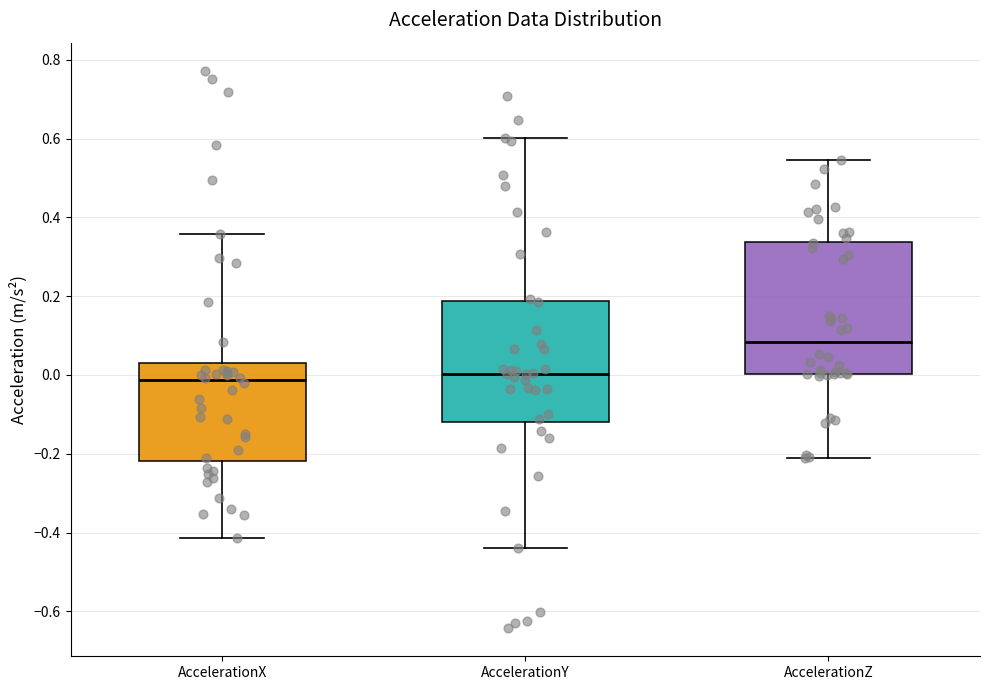

Where is the upper edge of the box for AccelerationY on the y-axis? The values are not printed on the chart, so give them approximately, as read against the axis.

0.18